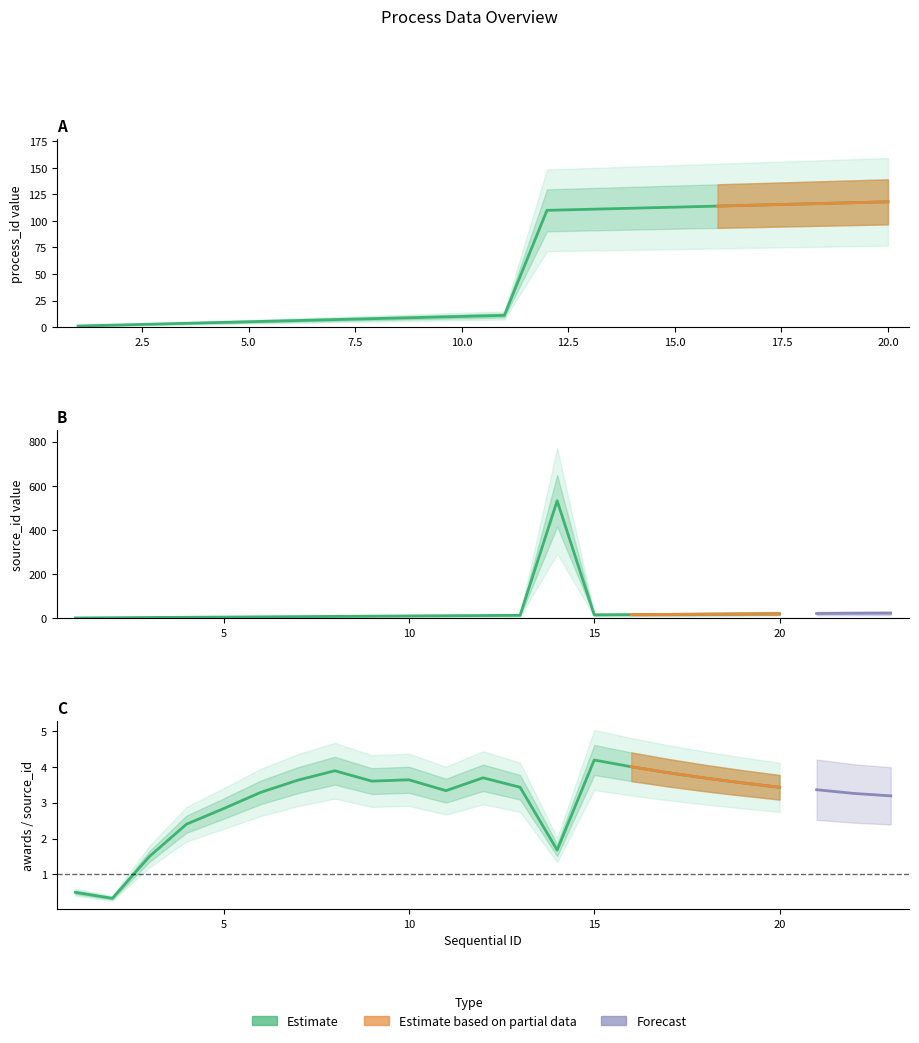

How many data points does each series have?

20